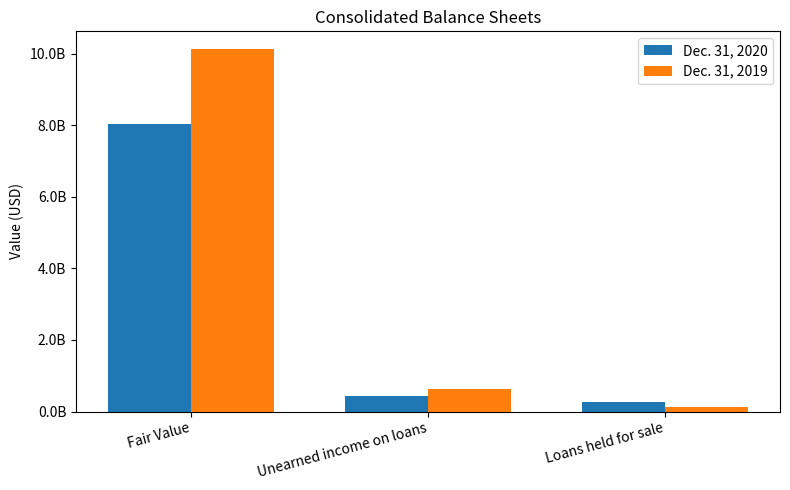

At which label does Dec. 31, 2019 reach its minimum?

Loans held for sale